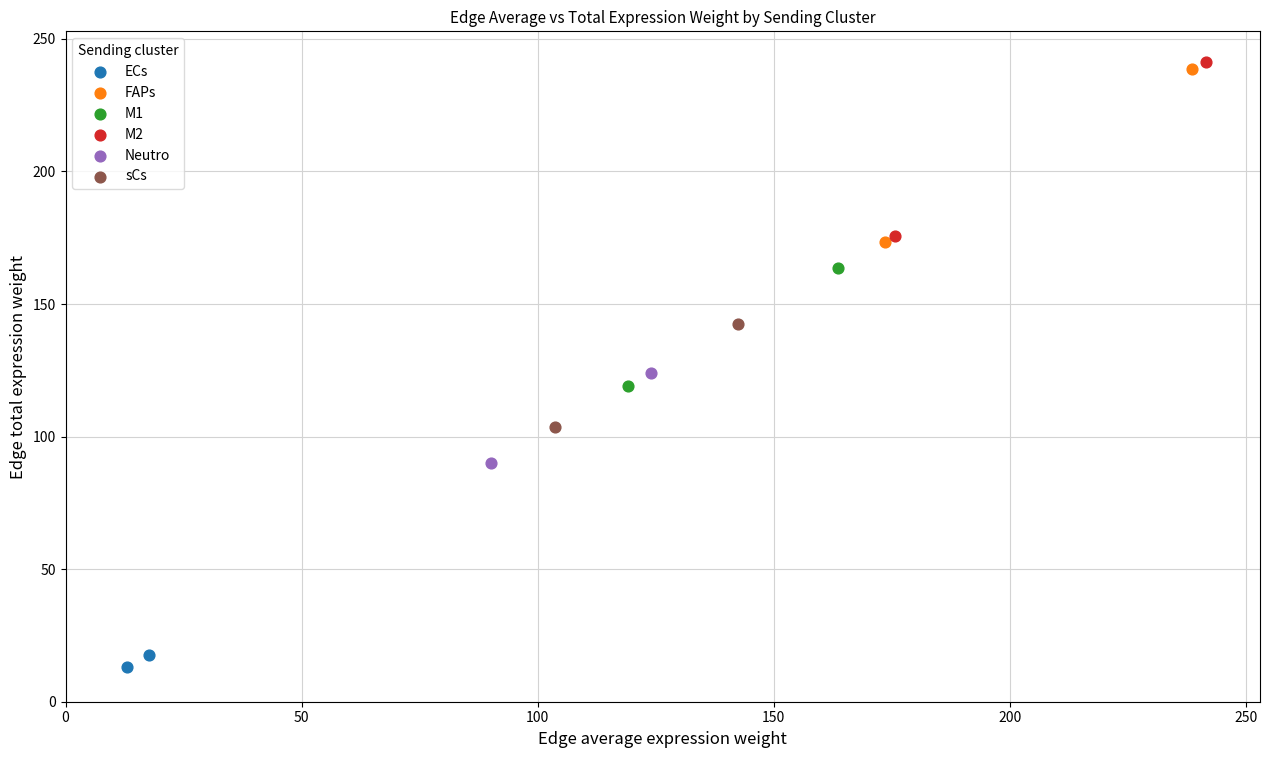

Which series reaches the maximum Y coordinate?

M2